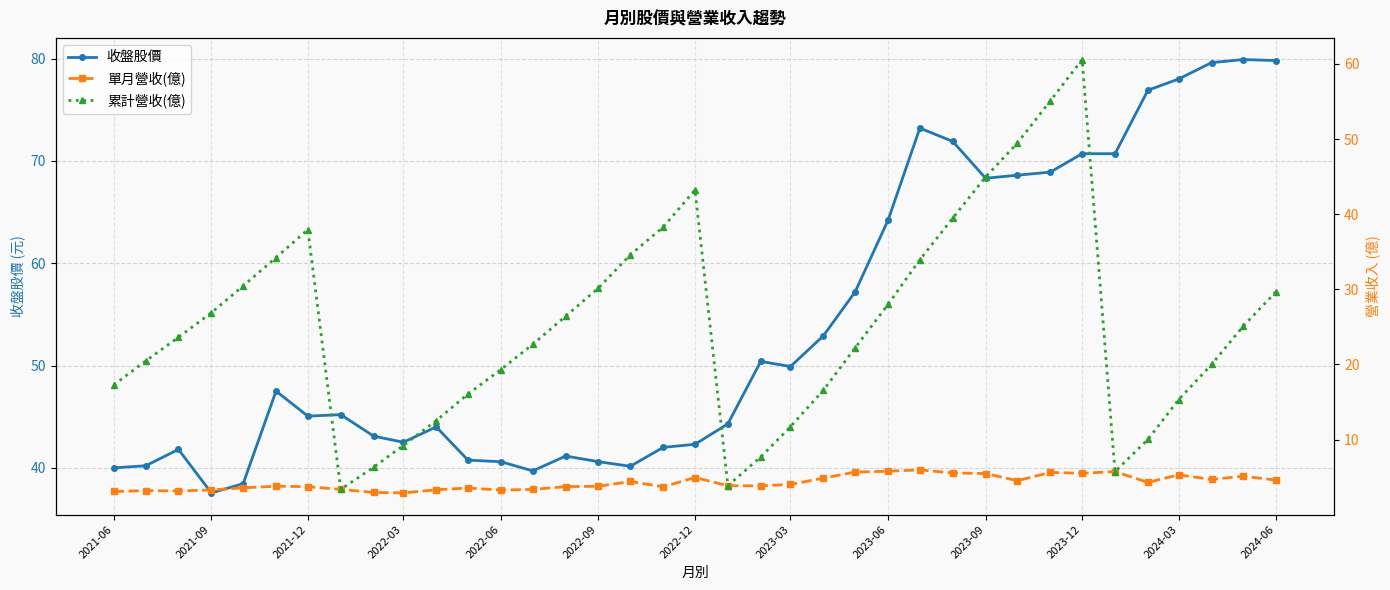

Is it true that 收盤股價 equals 24.4 at 2021-12?

False